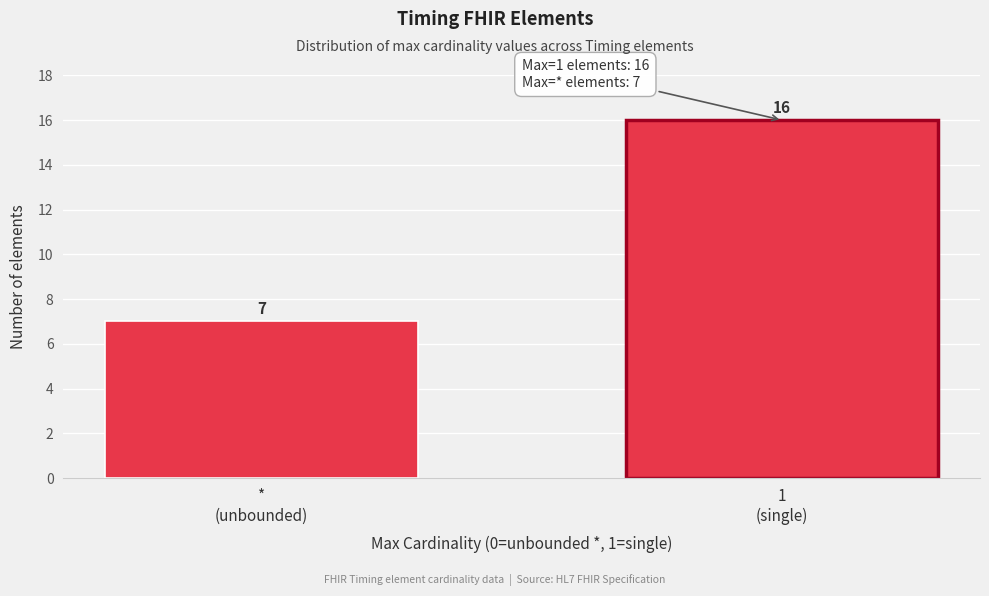

Reading left to right, transcribe all the data shown in this chart.

7	16